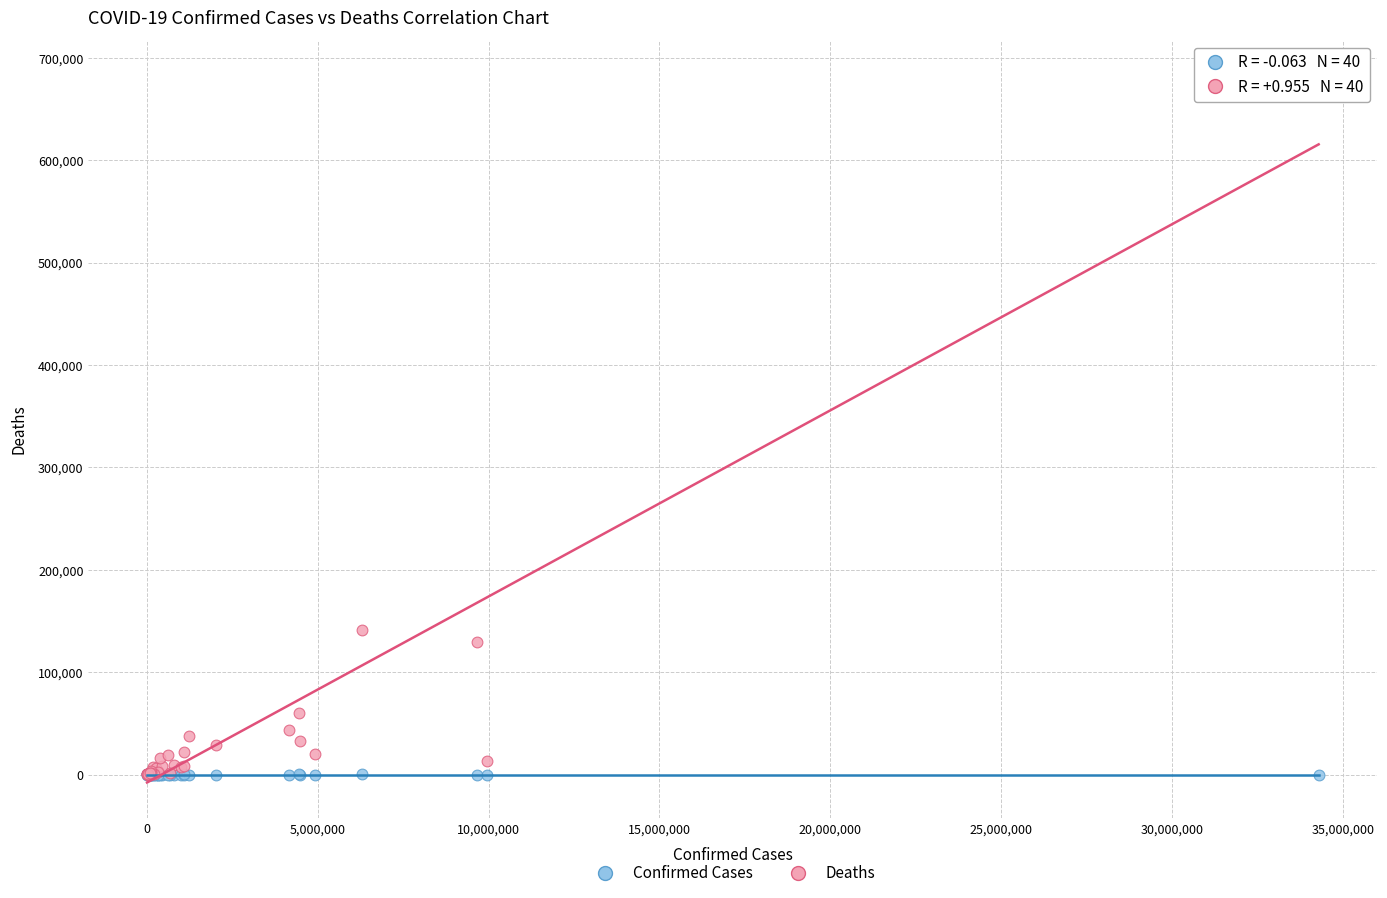

Which series has the largest Y range (max minus min)?

Deaths